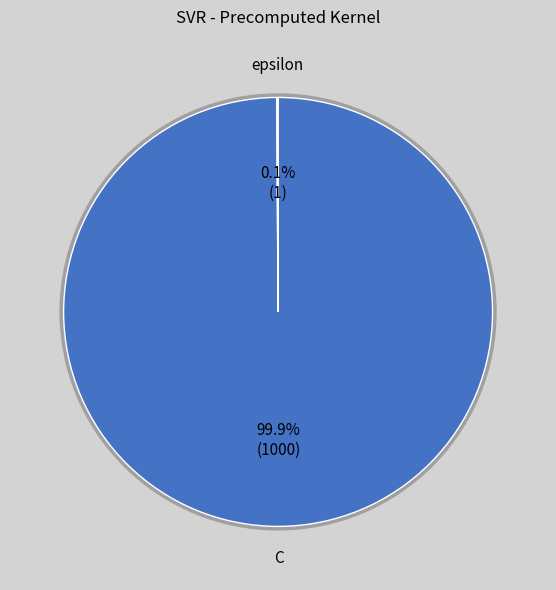

Does C account for over 50% of the chart?

Yes